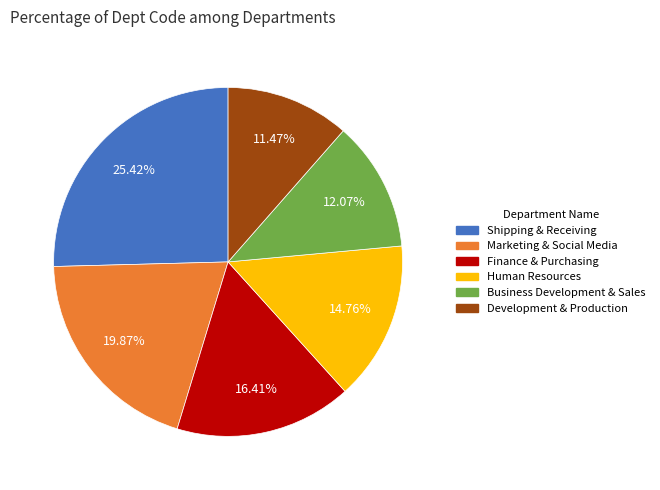

Do Human Resources and Business Development & Sales together represent more than half of the pie?

No